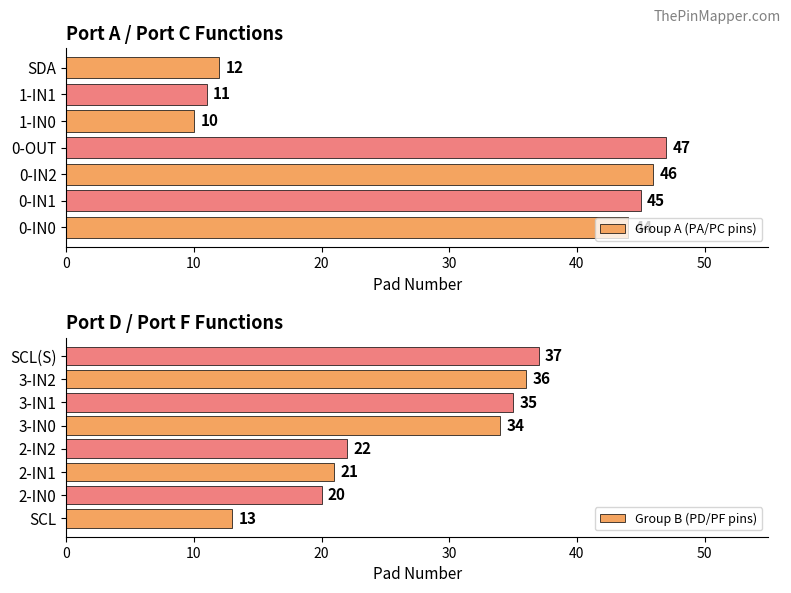

Which has a higher value, 3-IN2 or 3-IN1?

3-IN2